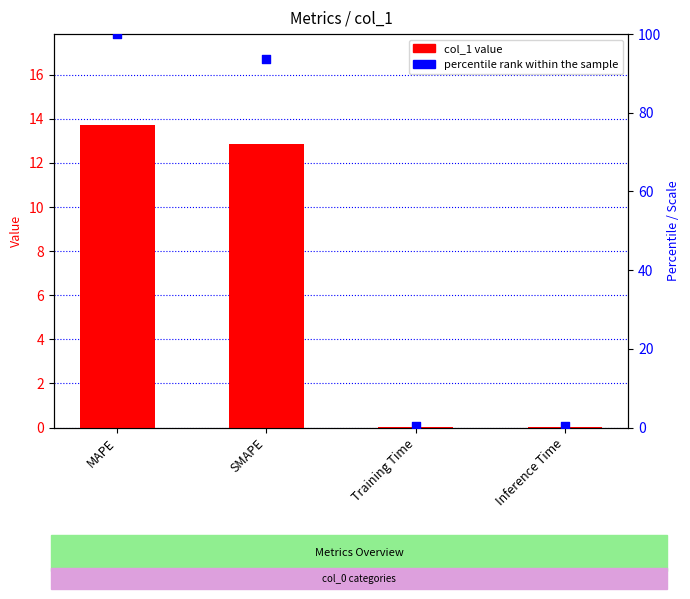

At which category is the sum across all series the highest?

MAPE